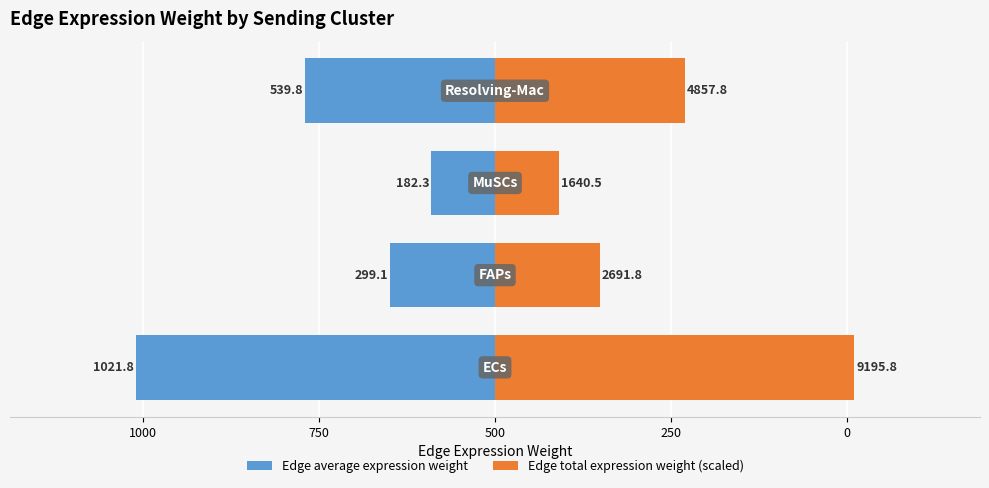

What are all the series names shown in the legend?

Edge average expression weight, Edge total expression weight (scaled)